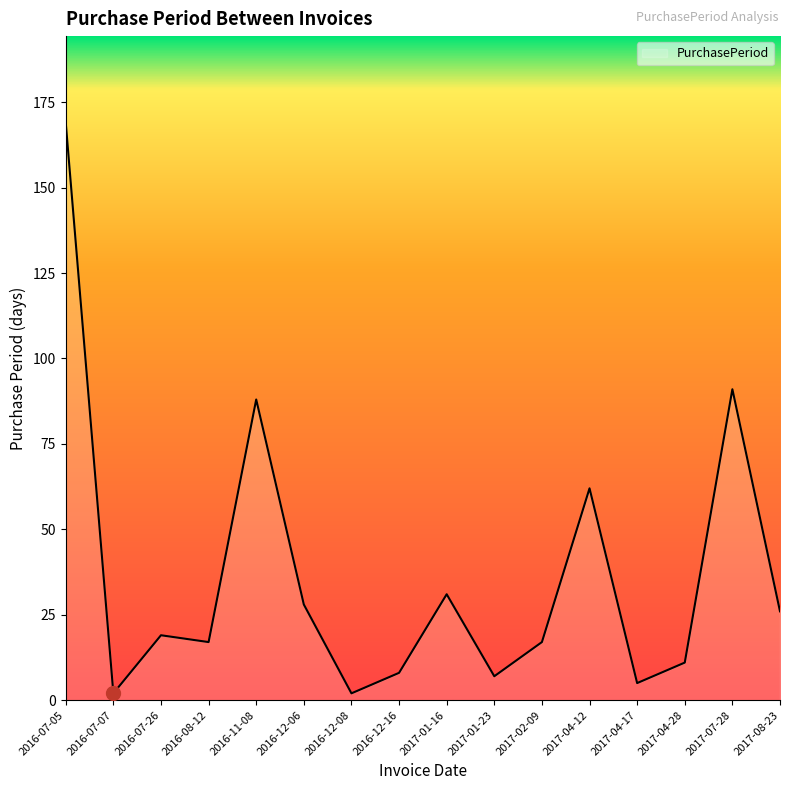

How many lines are shown in the chart?

1